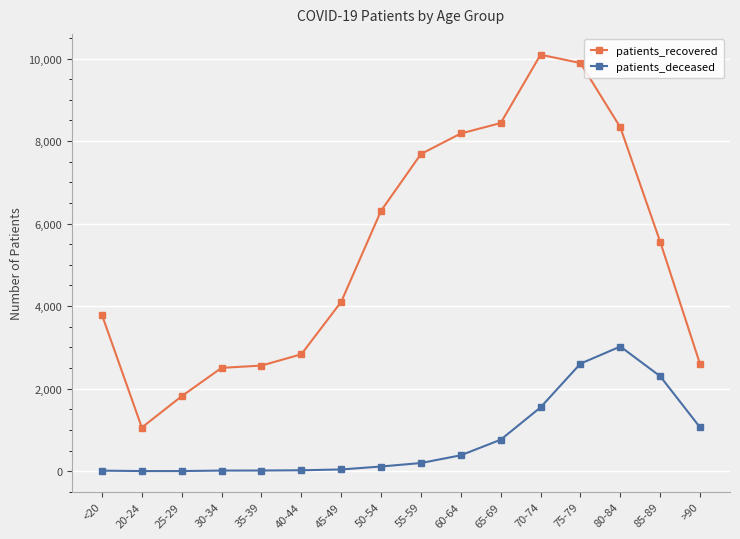

How many values in the patients_deceased series are below 198?

8